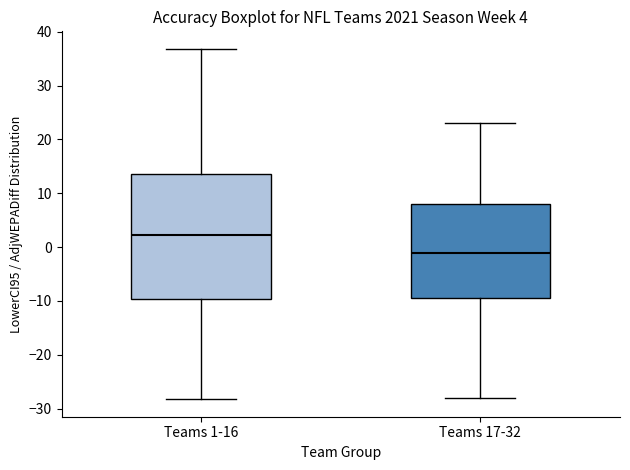

Comparing the boxes themselves (not the whiskers), which one is the tallest?

Teams 1-16